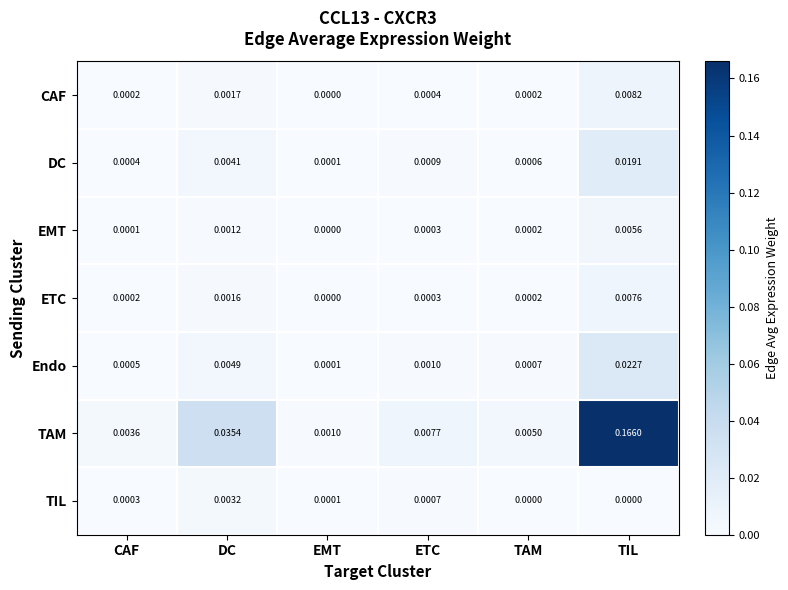

Which category has the highest value in the TAM series?

TIL